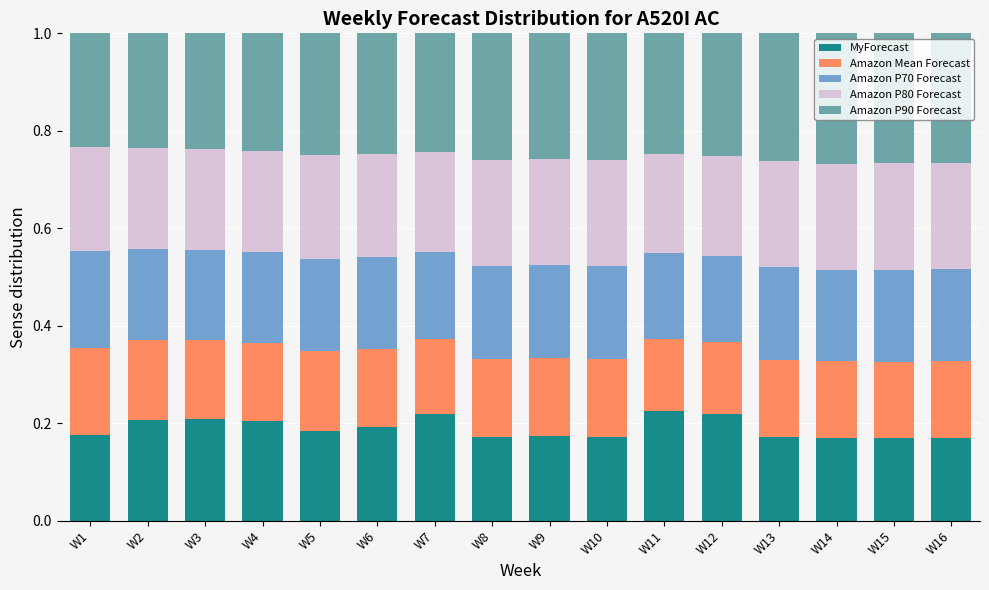

What is the total value across all series at W6?

1.0